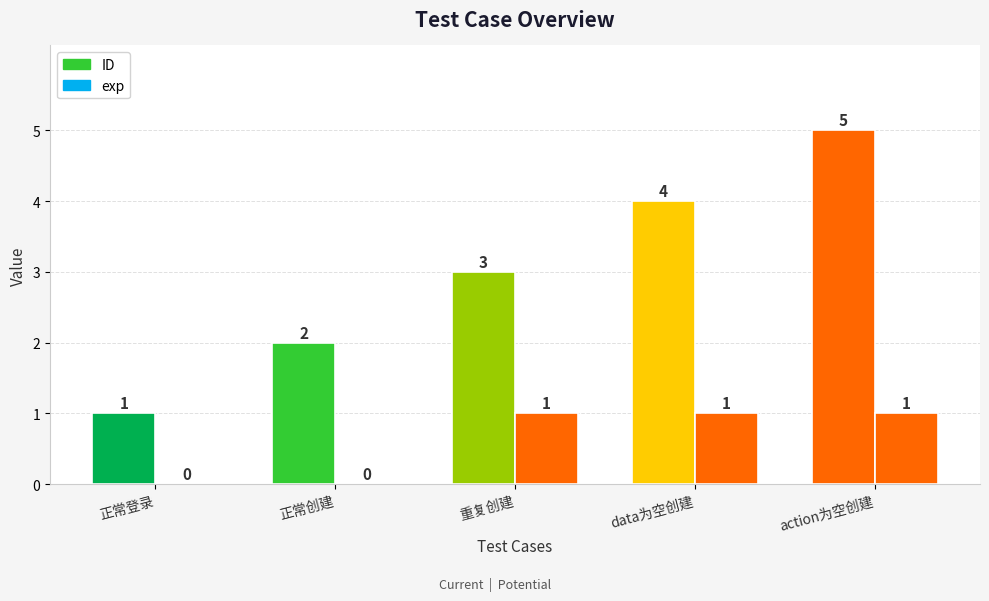

How many groups of bars are there?

5